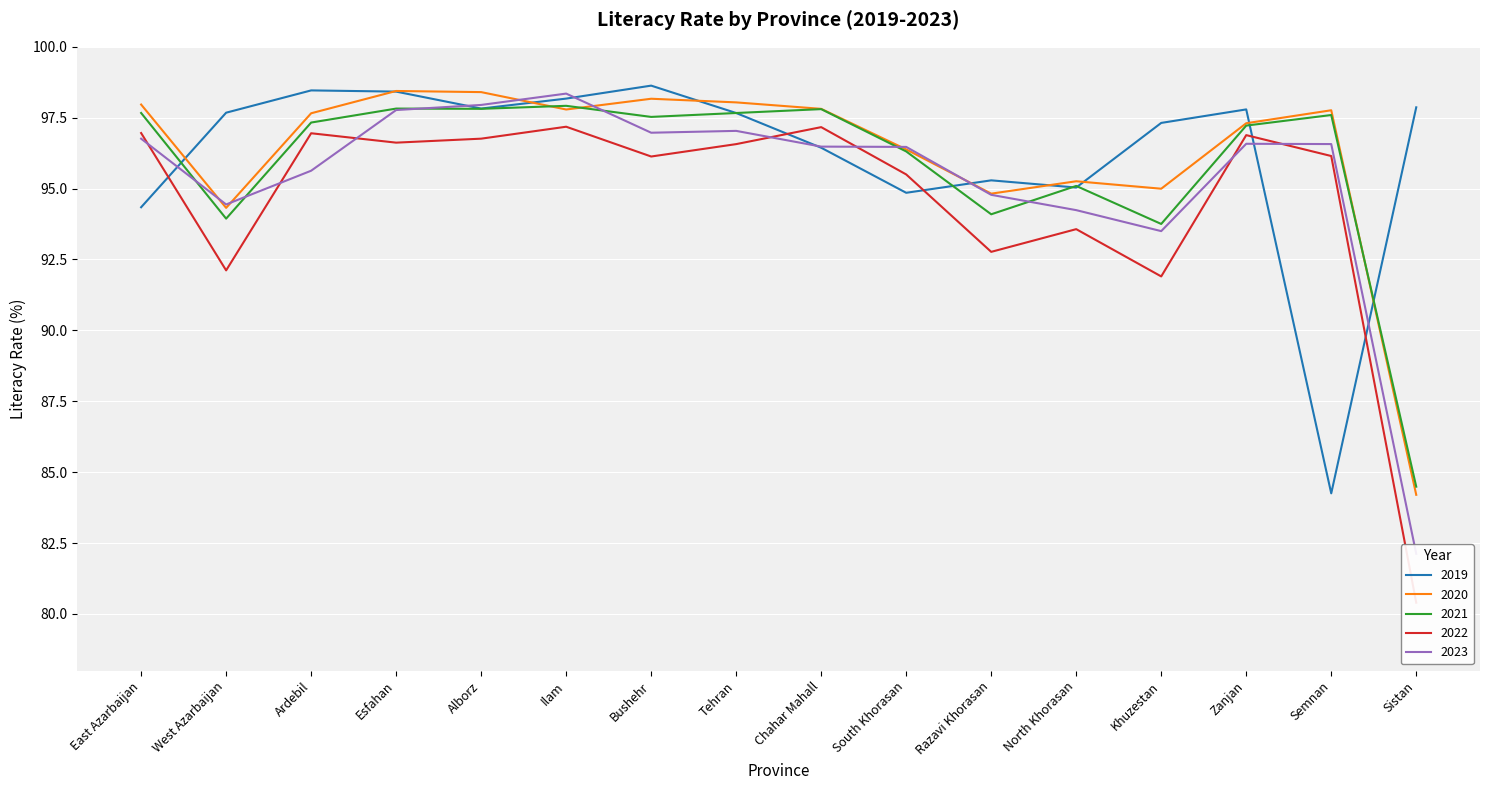

True or false: 2022 and 2021 intersect in this chart.

False